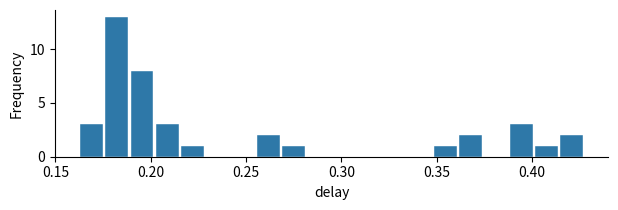

Around what value on the x-axis is the tallest bar? Give the approximate position of its centre, as read against the axis.

0.180